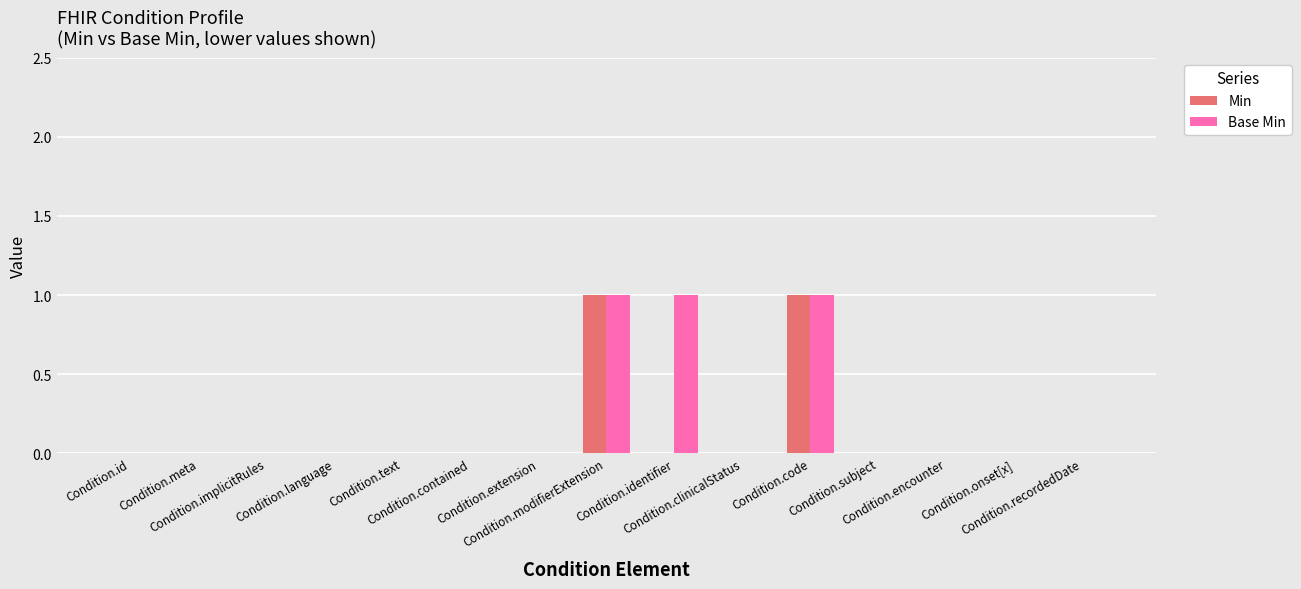

Reading right to left, extract all data points from this chart.

Min: 0	0	0	0	1	0	0	1	0	0	0	0	0	0	0
Base Min: 0	0	0	0	1	0	1	1	0	0	0	0	0	0	0